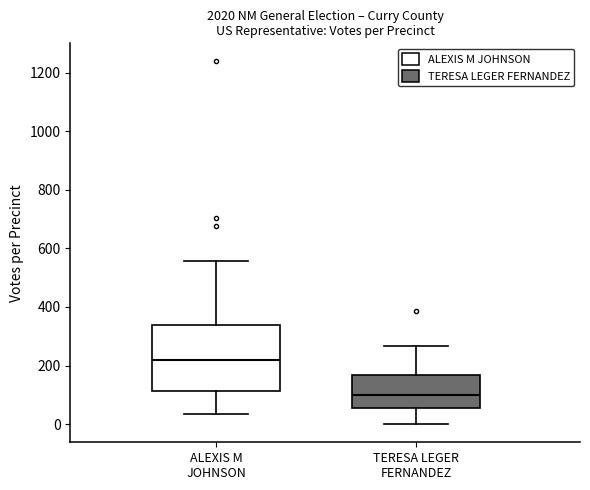

Reading left to right, read every box against the y-axis: the position of its median line, the range the box covers, and the ends of its whiskers. The values are not printed on the chart, so give them approximately, as read against the axis.

ALEXIS M JOHNSON: median 220, box 120 to 340, whiskers 40 to 560
TERESA LEGER FERNANDEZ: median 100, box 60 to 160, whiskers 0 to 260